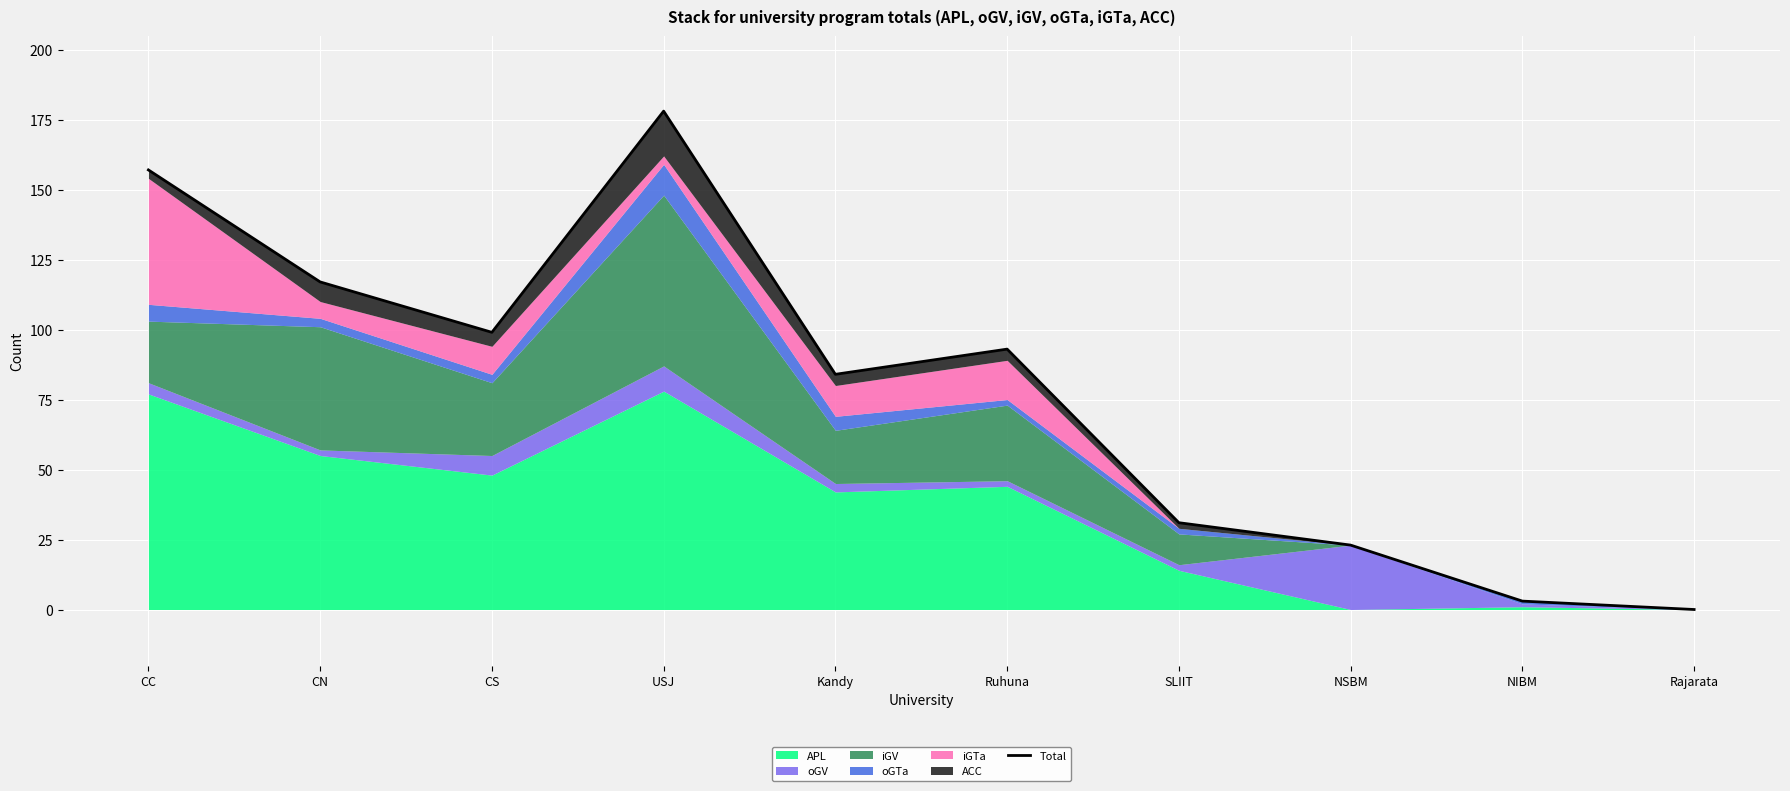

What is the greatest value displayed?

178